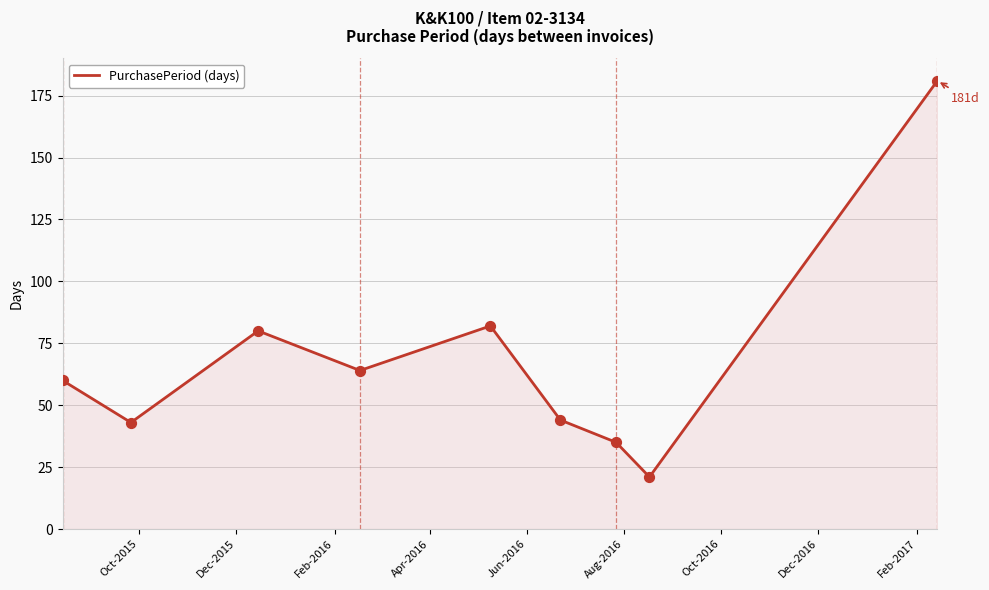

What is the difference between the maximum and minimum values?

160